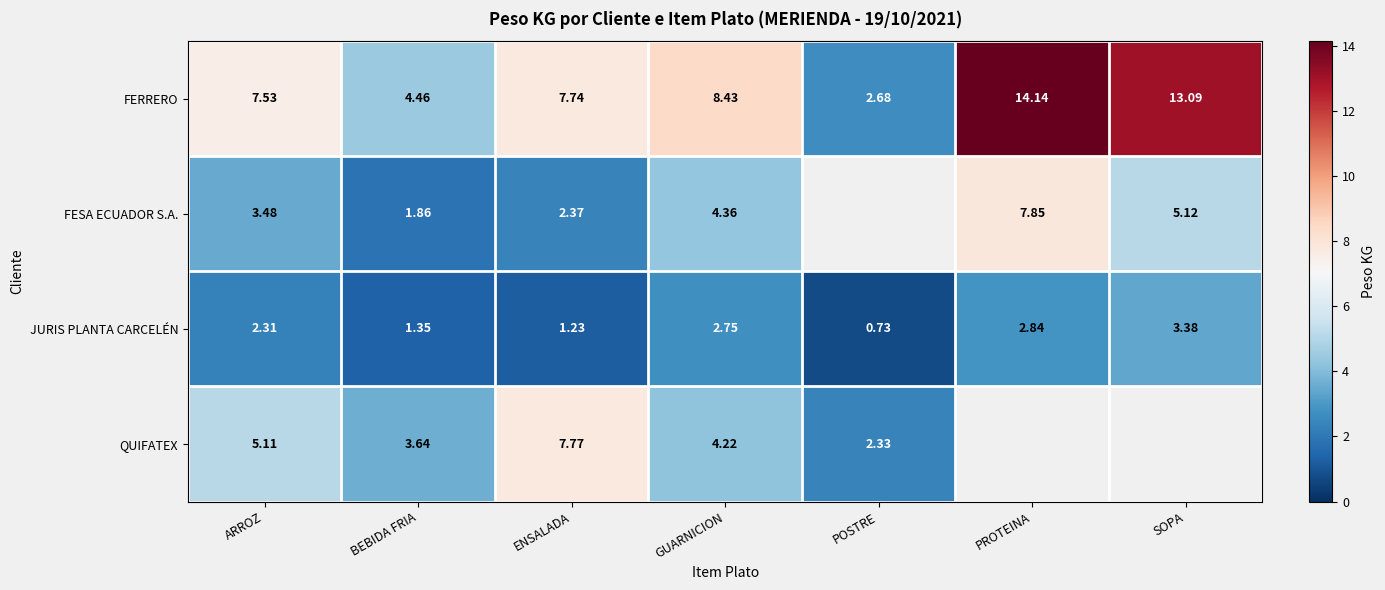

How many values in the FERRERO series exceed 7?

5